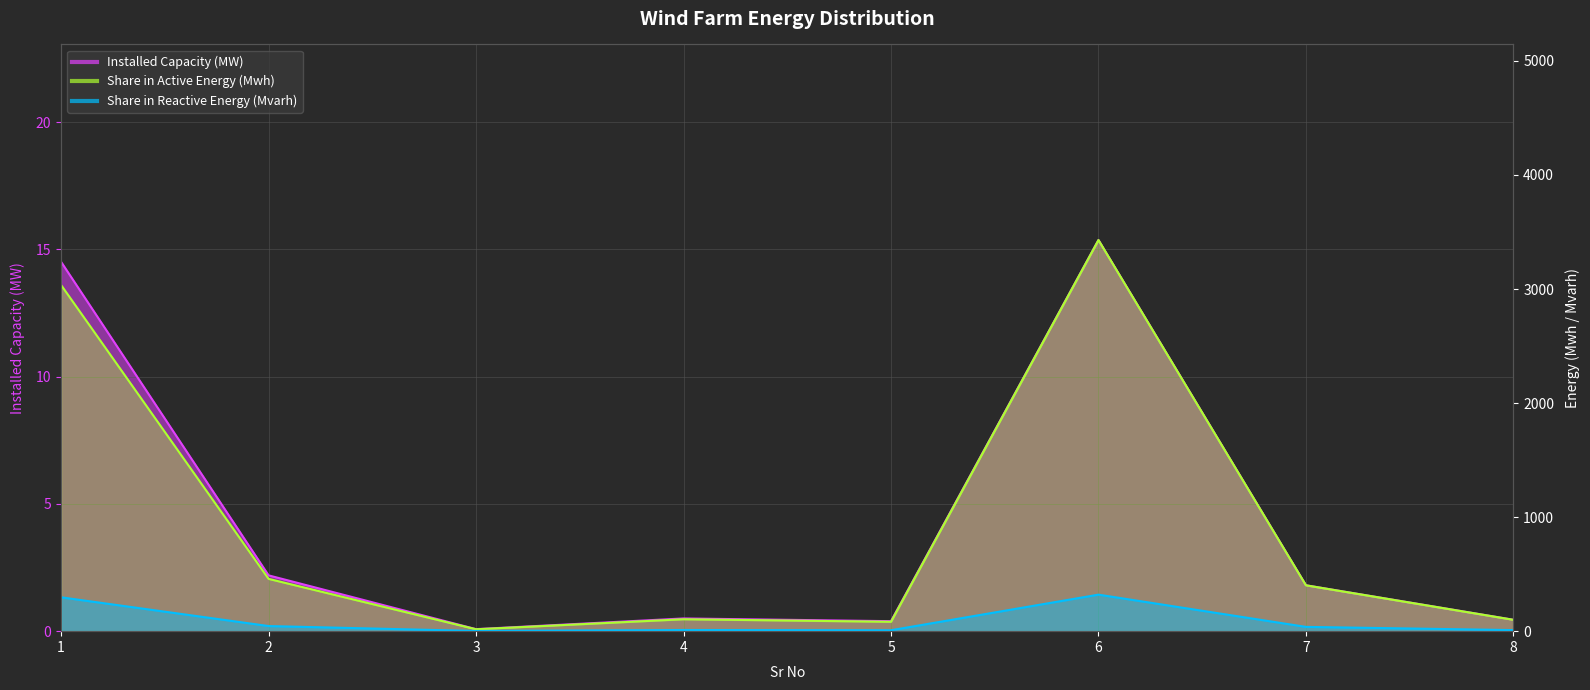

What is the lowest value of the Share in Active Energy (Mwh) series?

16.7